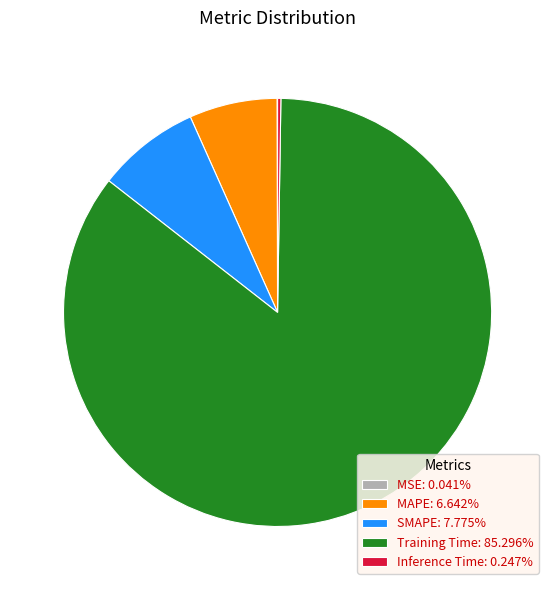

Is there a majority slice in this chart?

Yes